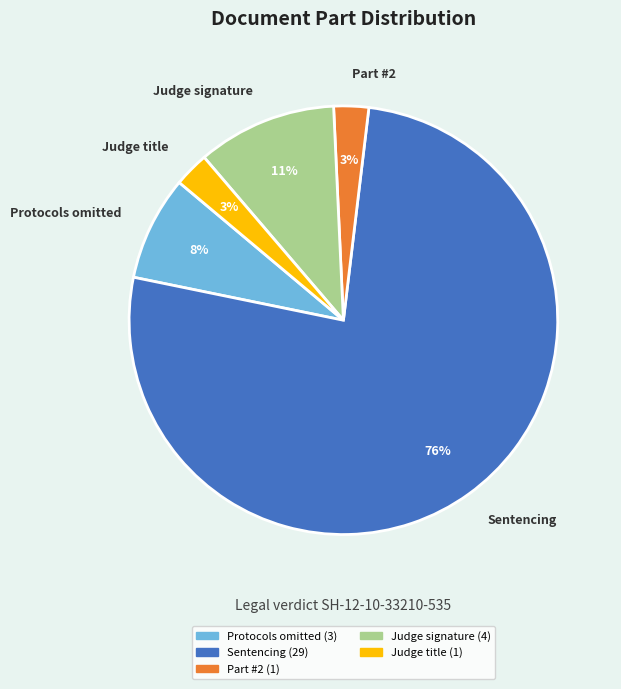

To the nearest percent, what percentage of the pie is Protocols omitted?

8%